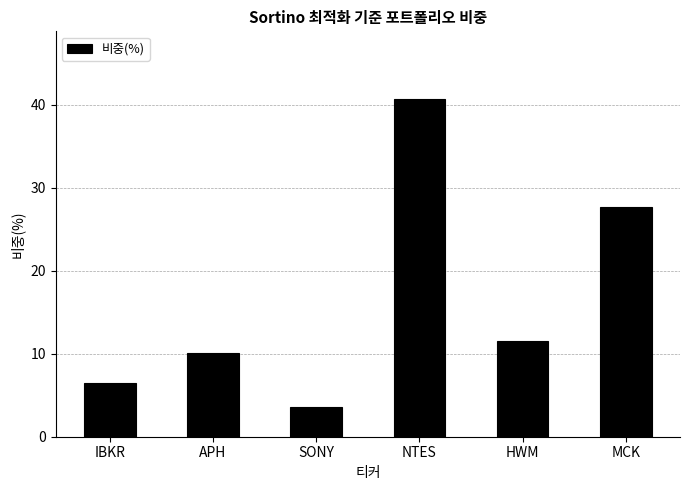

List the labels in order of value, smallest first.

SONY, IBKR, APH, HWM, MCK, NTES